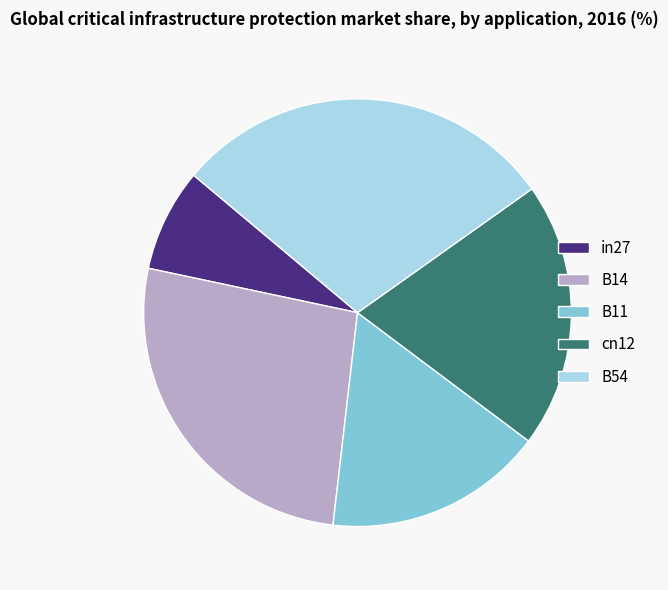

Count the number of slices in the pie.

5